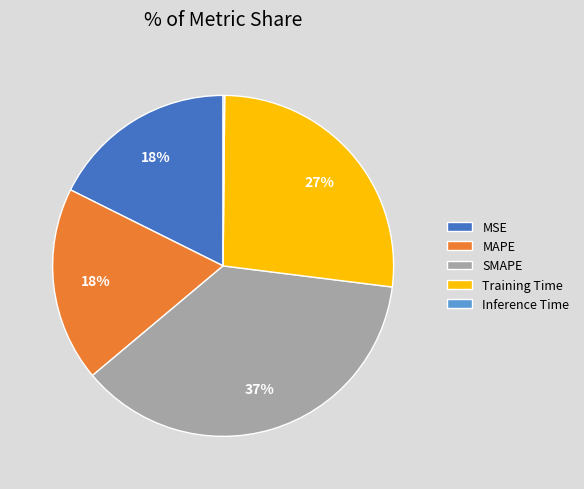

To the nearest percent, what is the difference between the largest and smallest slice percentages?

37%